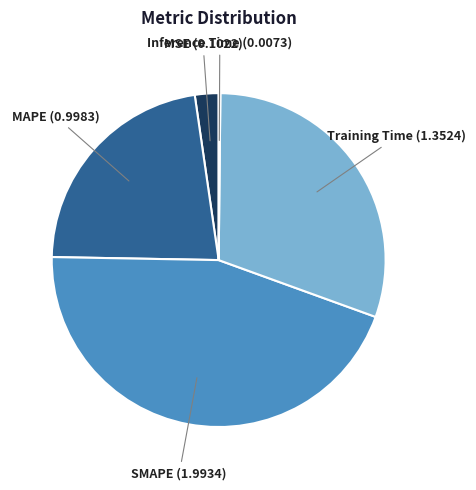

Is there a majority slice in this chart?

No